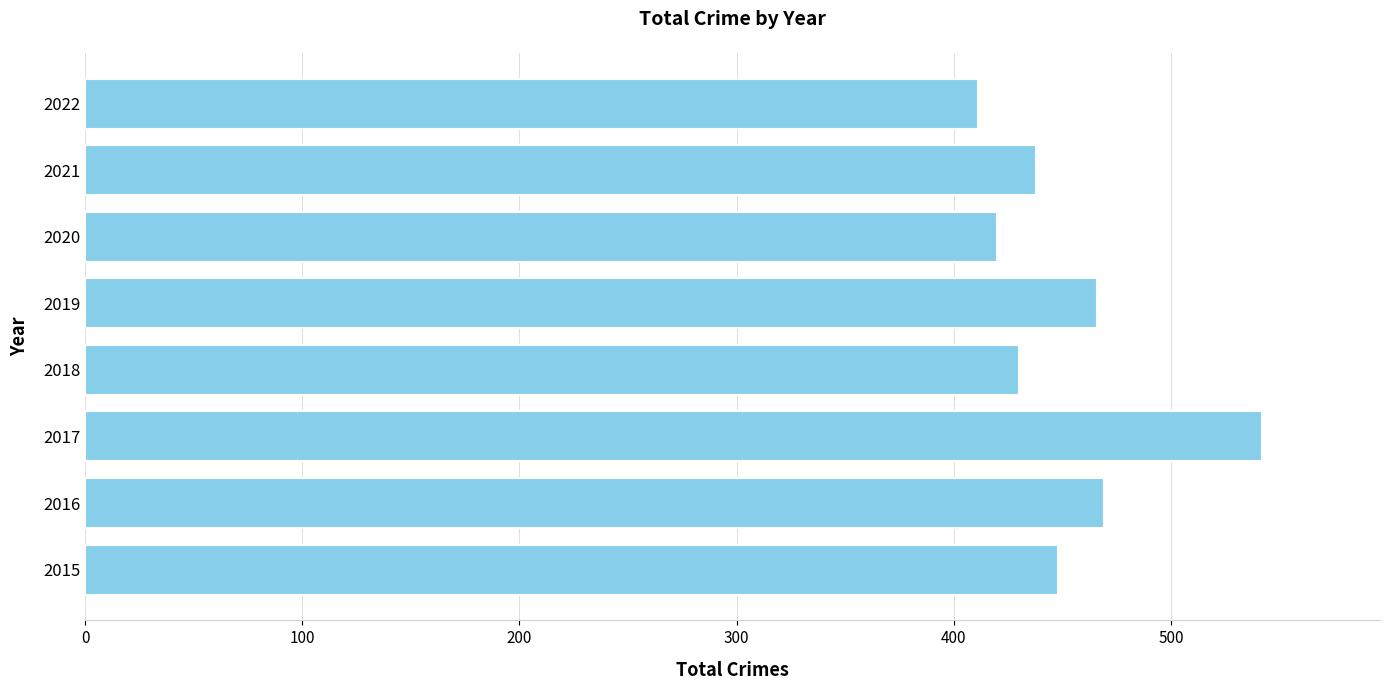

Are the bars horizontal?

Yes